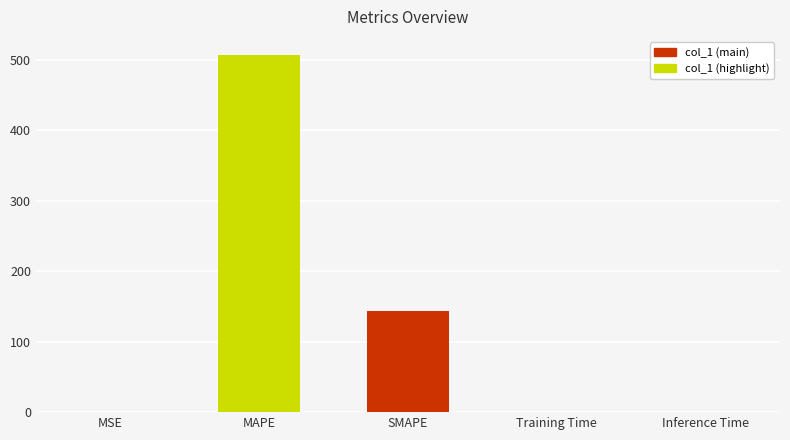

What is the change in value from MSE to Training Time?

+0.2